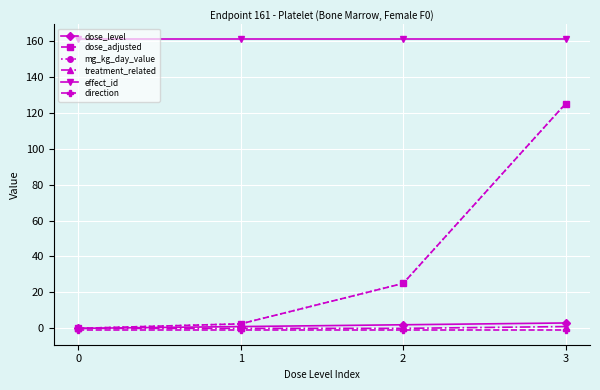

Between 3 and 0, which is larger?

3